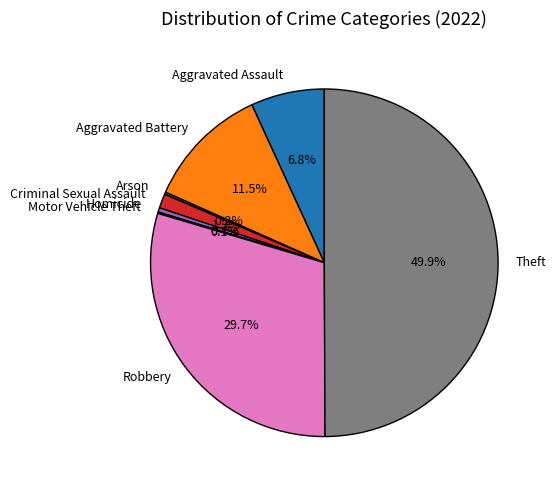

Does Aggravated Assault account for over 50% of the chart?

No